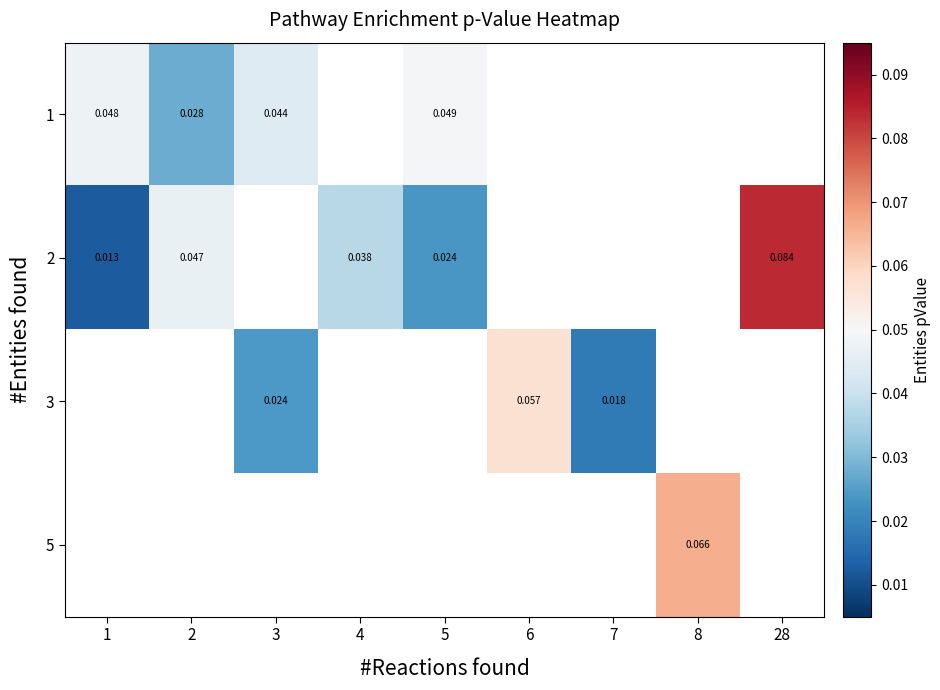

Which series changed the most between 2 and 4?

2